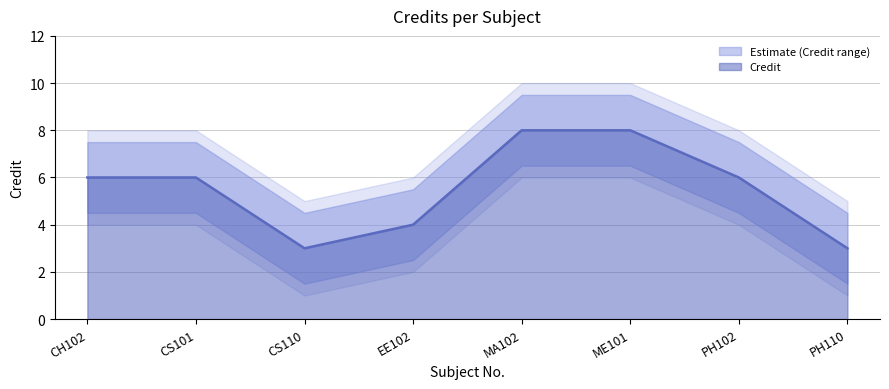

What is the label of the 3rd point from the right?

ME101